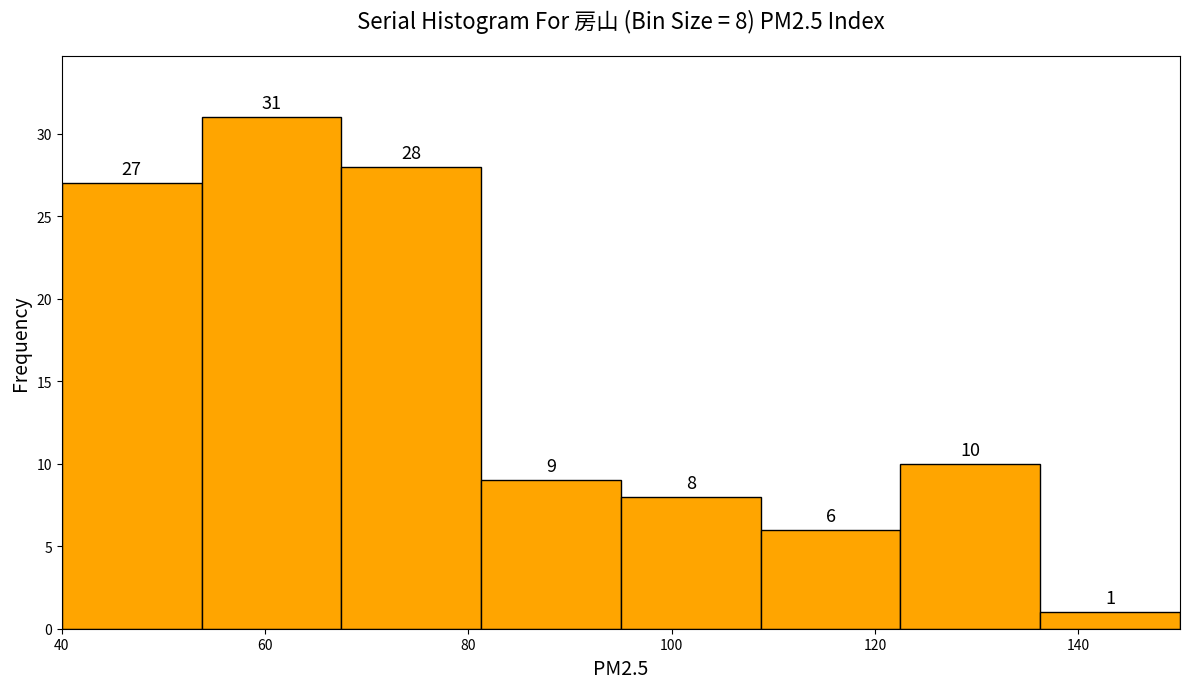

Which range on the x-axis has the tallest bar?

54 to 68